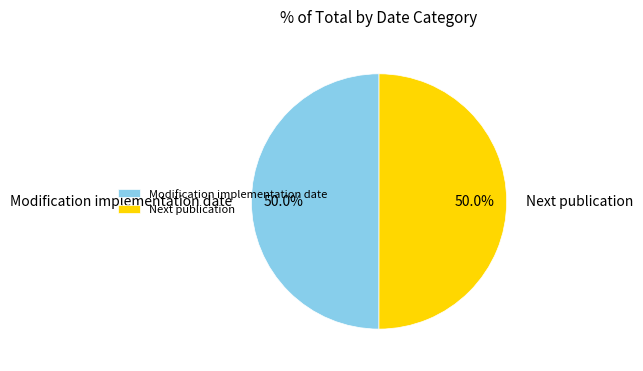

What is the ratio of the value at Modification implementation date to the value at Next publication?

1.0